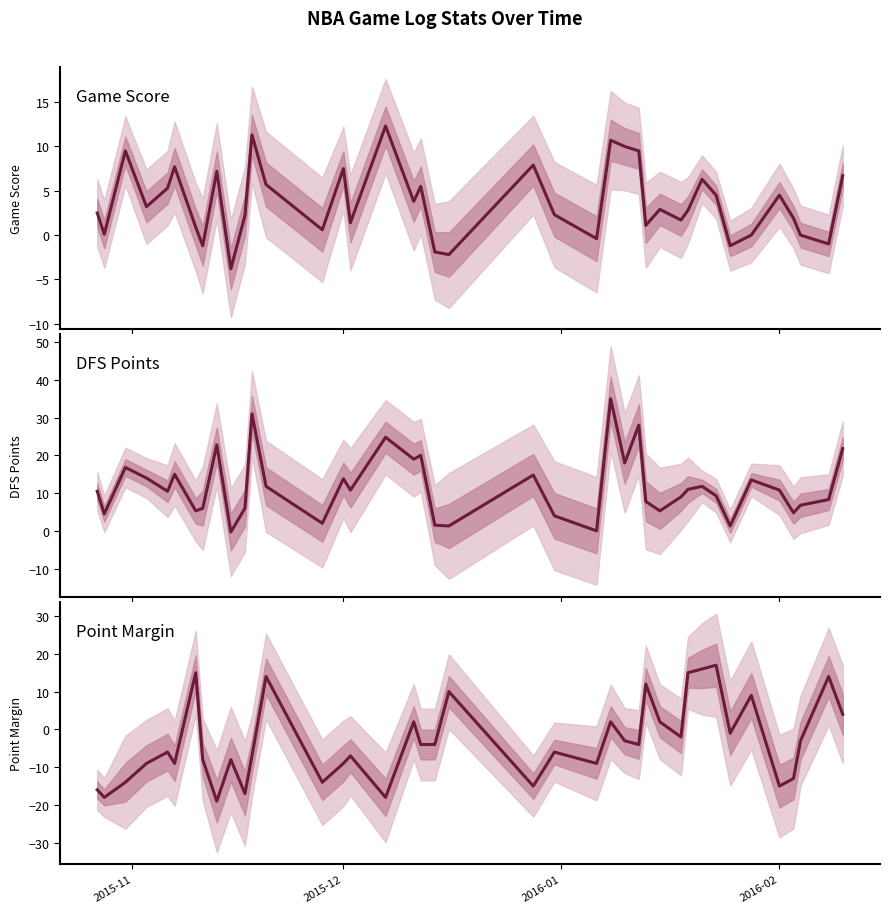

True or false: DFS Points and Game Score cross at least once.

False